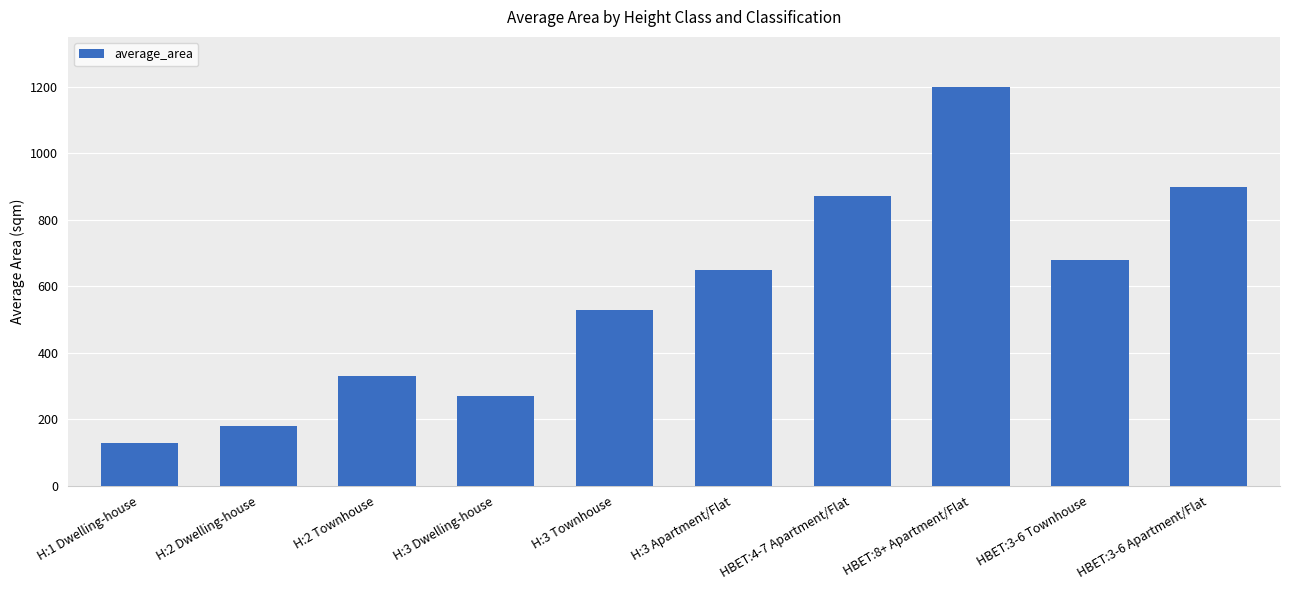

What is the sum of the values at H:3 Dwelling-house and H:1 Dwelling-house?

400